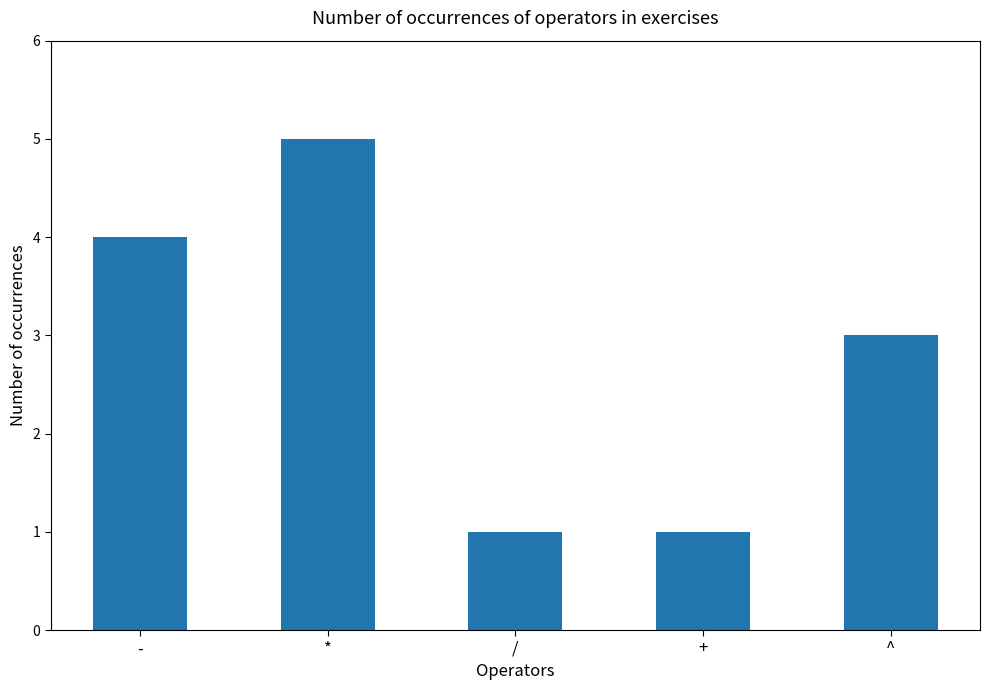

What is the change in value from / to ^?

+2